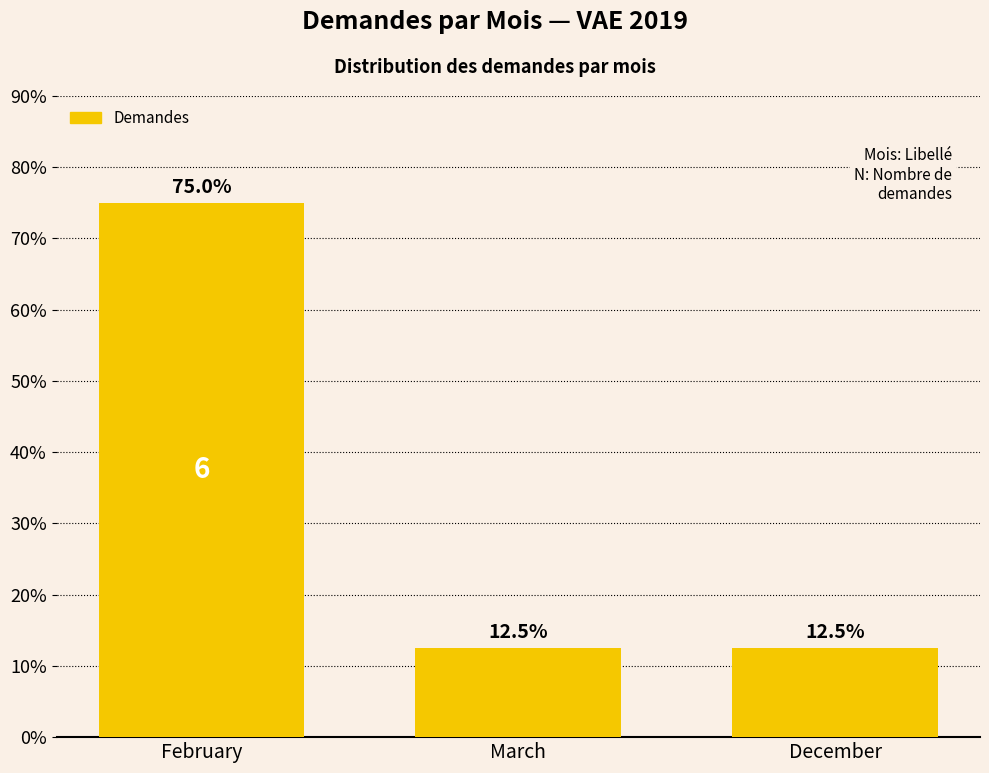

What is the ratio of the value at February to the value at December?

6.0